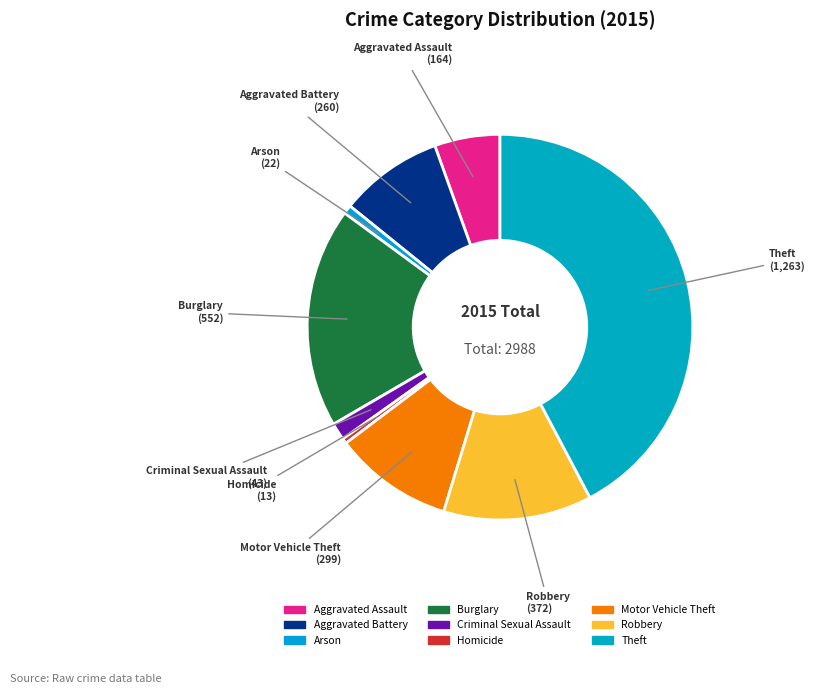

What is the smallest slice in the pie chart?

Homicide